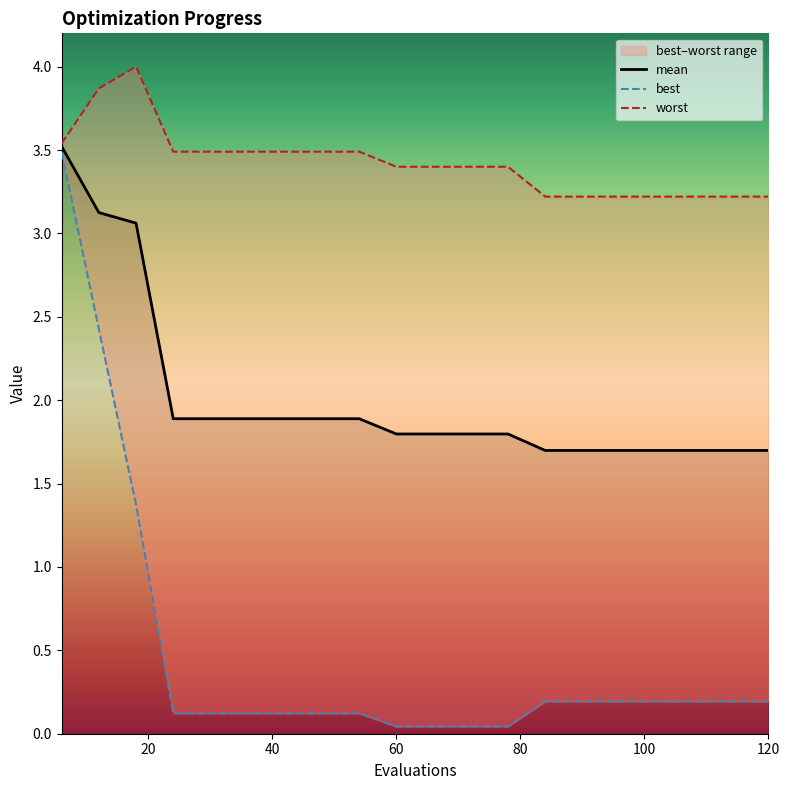

Is the value of worst at 114 greater than the value of best at 102?

Yes